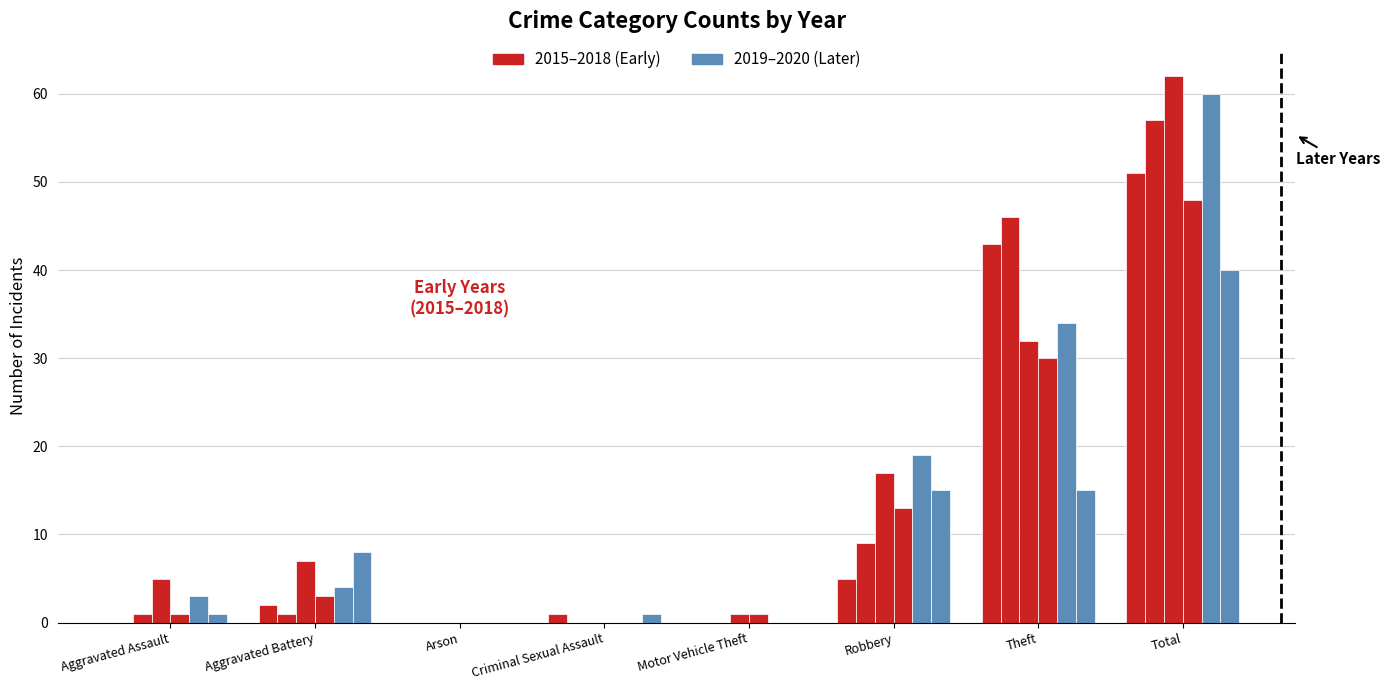

How many groups of bars are there?

8